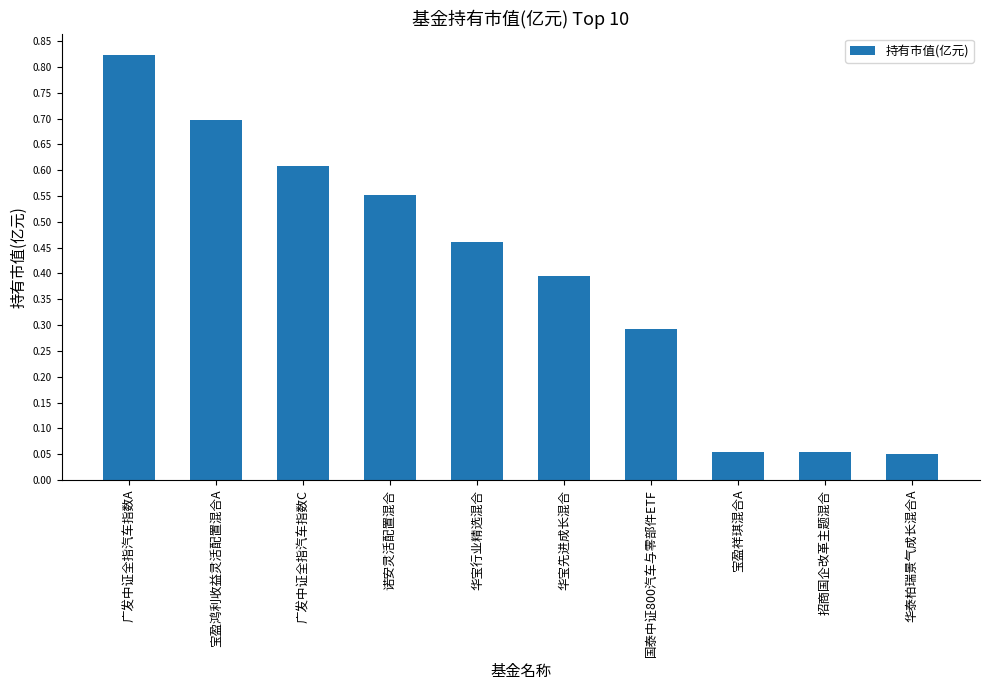

The chart shows a value of 1.2 at 宝盈鸿利收益灵活配置混合A. True or false?

False